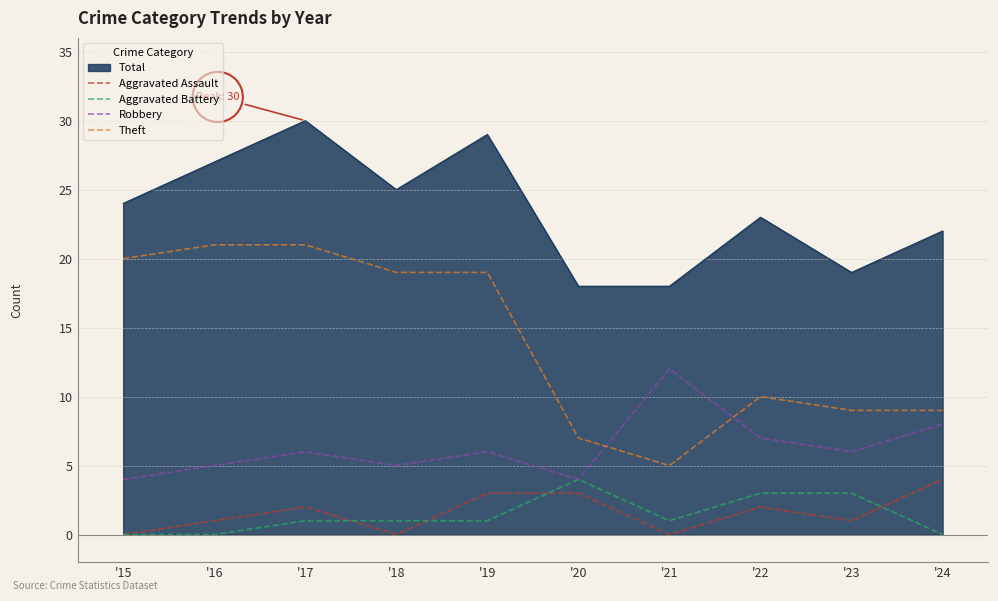

Read the Theft value at '23, to the nearest 5.

10